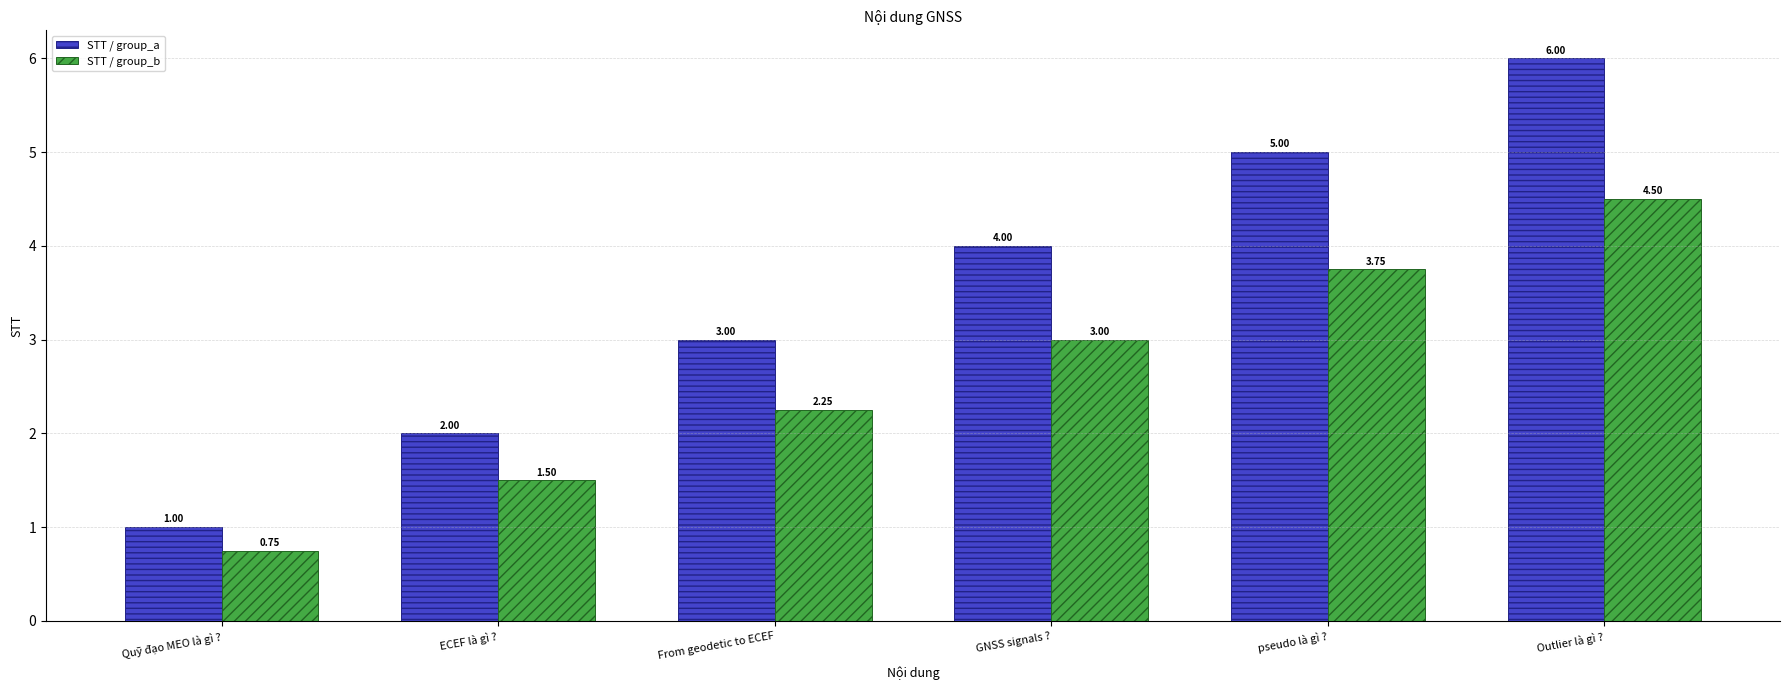

What is the average value of the STT / group_a series?

3.5